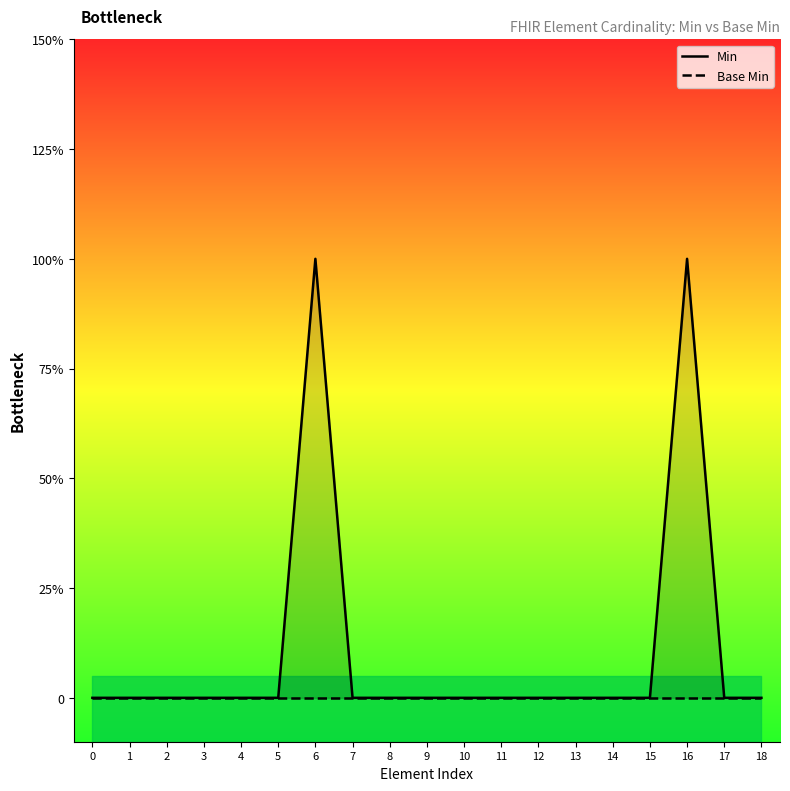

What is the total value across all series at 6?

1